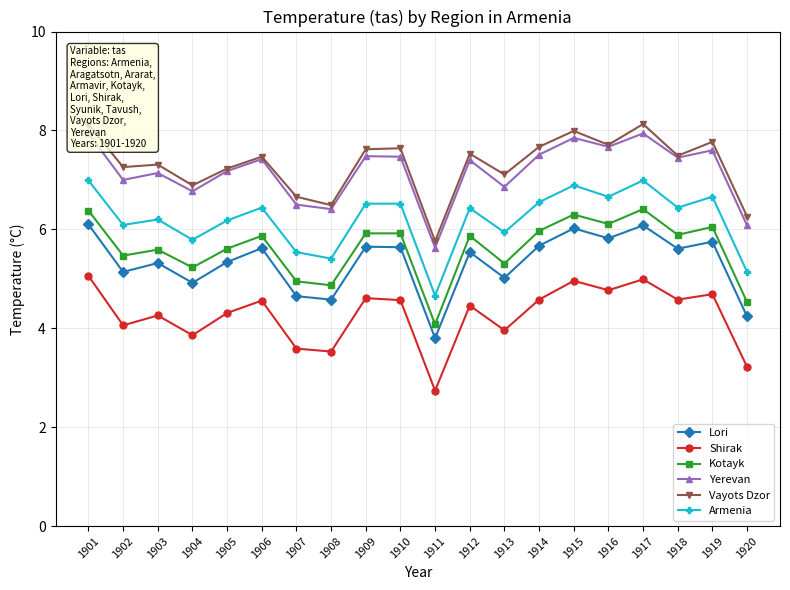

The Armenia series shows 7.2 at 1907. True or false?

False